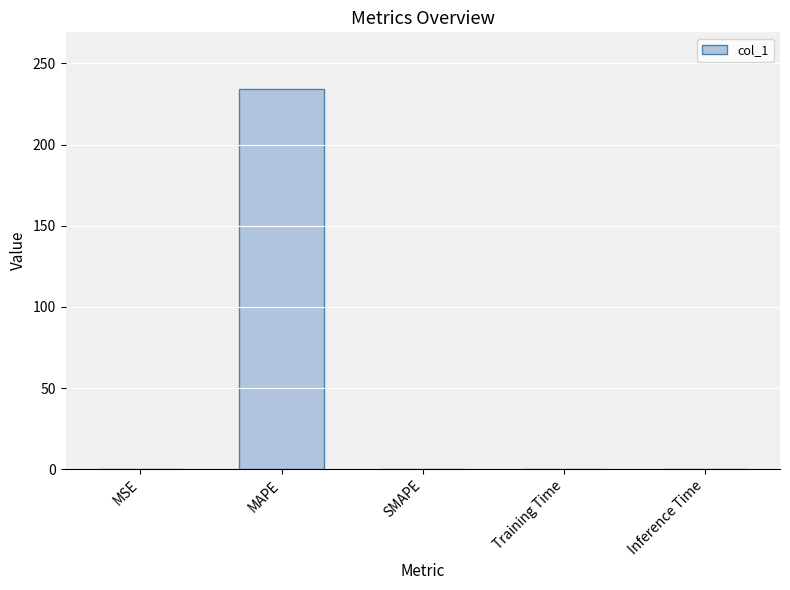

Is it true that the value at SMAPE is 0.0?

True